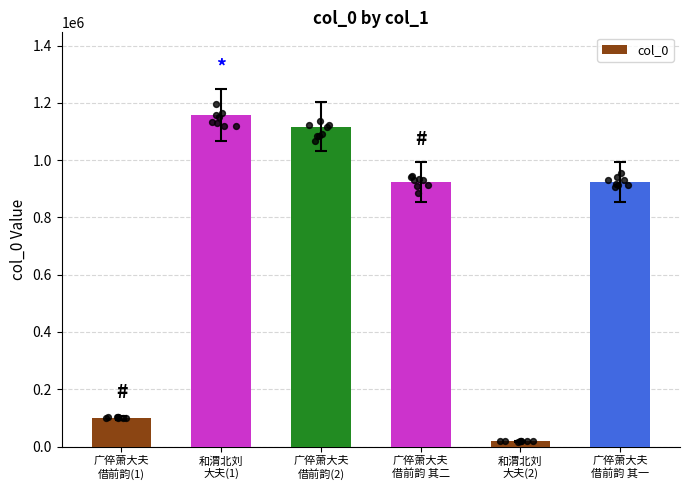

Between 广倅萧大夫
借前韵(2) and 广倅萧大夫
借前韵 其一, which is larger?

广倅萧大夫
借前韵(2)